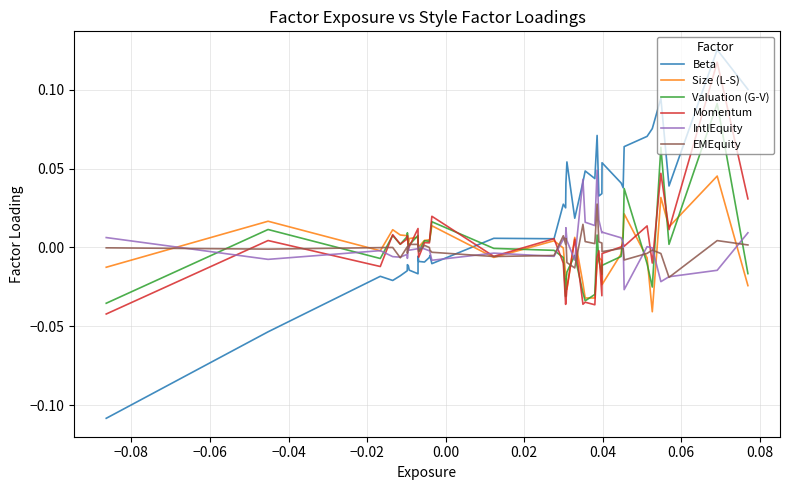

Which series has the largest total across all categories?

Beta